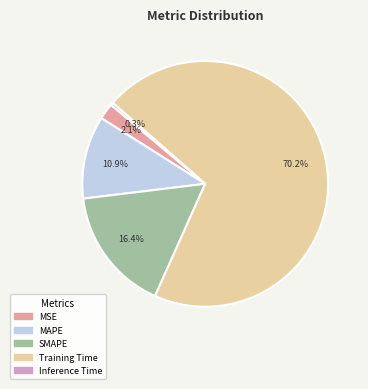

How many segments does this pie chart have?

5